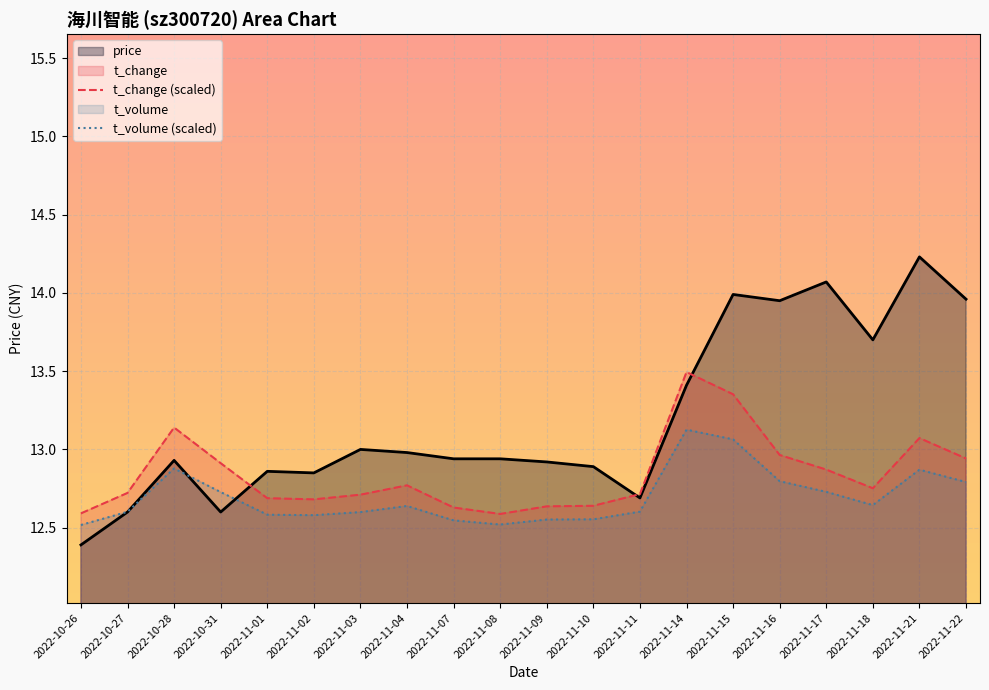

What is the minimum value for price?

12.4